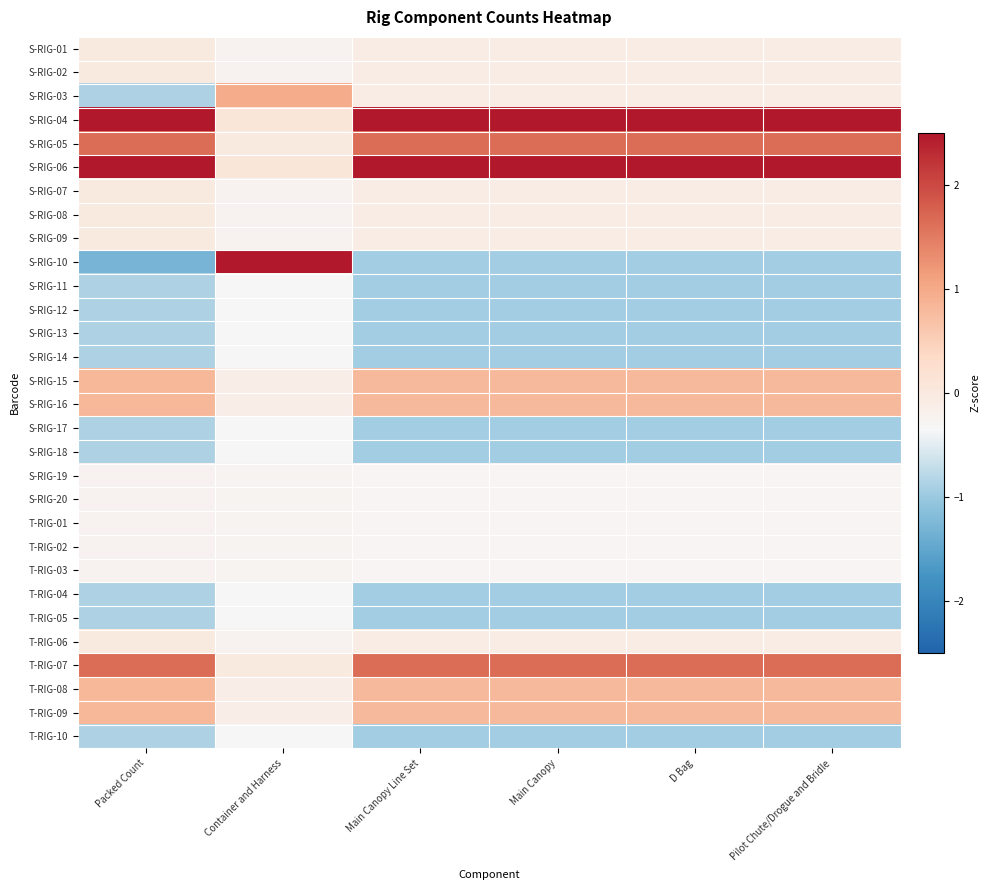

Between Container and Harness and Pilot Chute/Drogue and Bridle, which series saw the biggest shift?

S-RIG-10